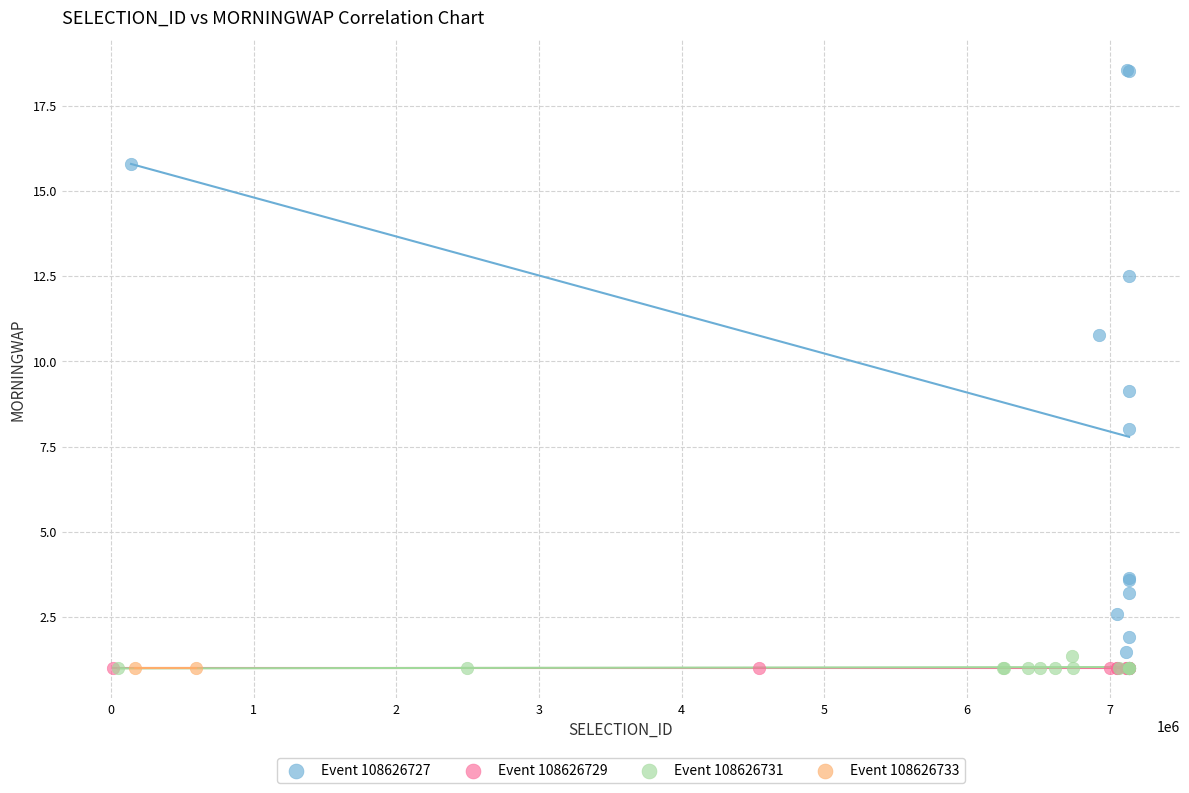

What are all the series names shown in the legend?

Event 108626727, Event 108626729, Event 108626731, Event 108626733